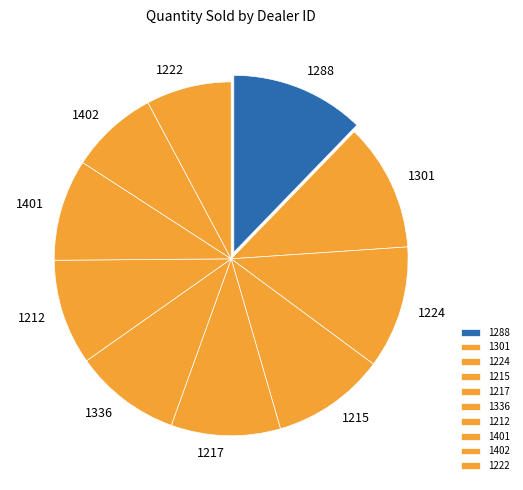

Is there a majority slice in this chart?

No